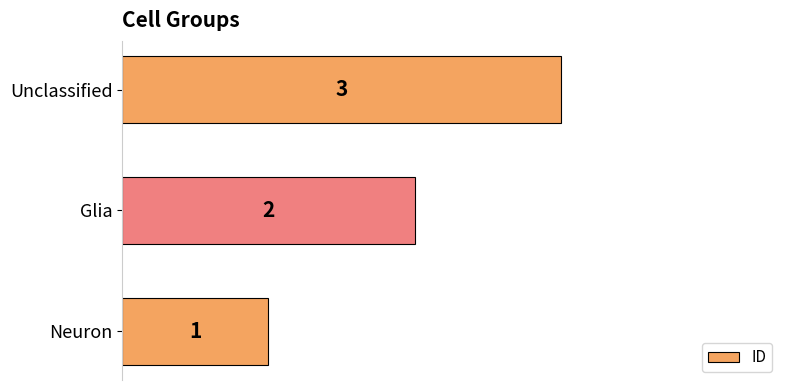

At which category does the chart reach its peak across all series?

Unclassified